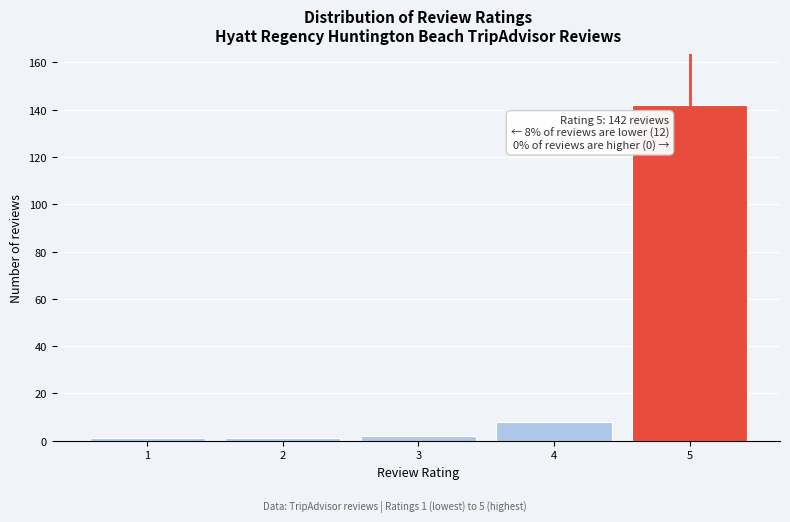

Reading right to left, extract all data points from this chart.

142	8	2	1	1